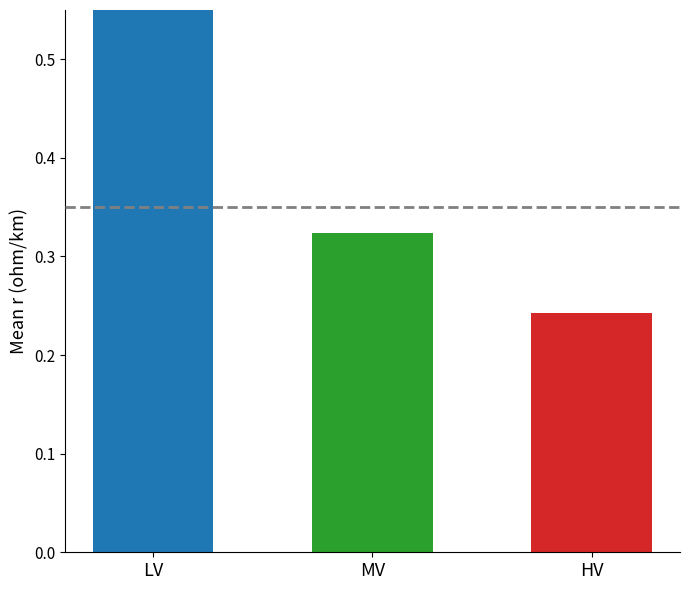

Is it true that the value at LV is 0.6?

False